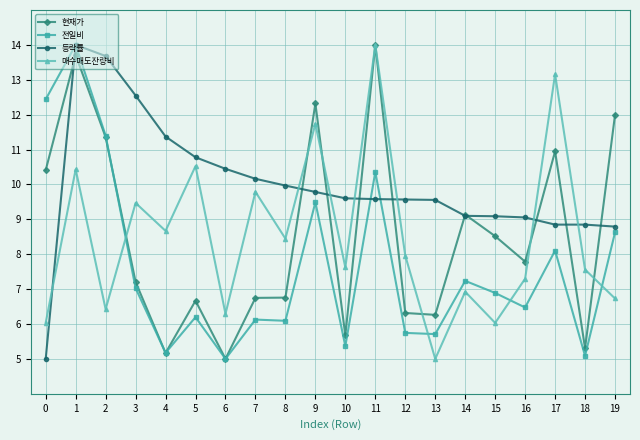

Between 11 and 16, which series saw the biggest shift?

매수매도잔량비